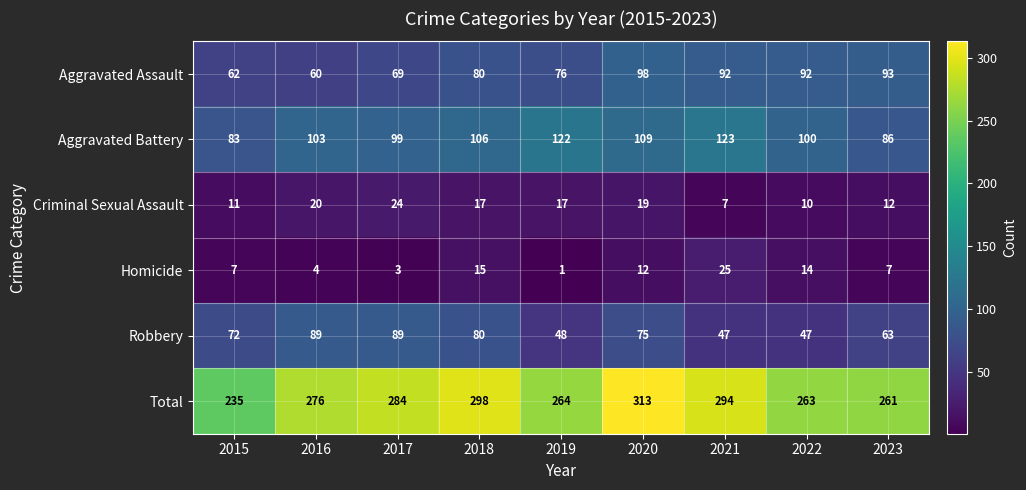

At which label does Aggravated Assault reach its minimum?

2016